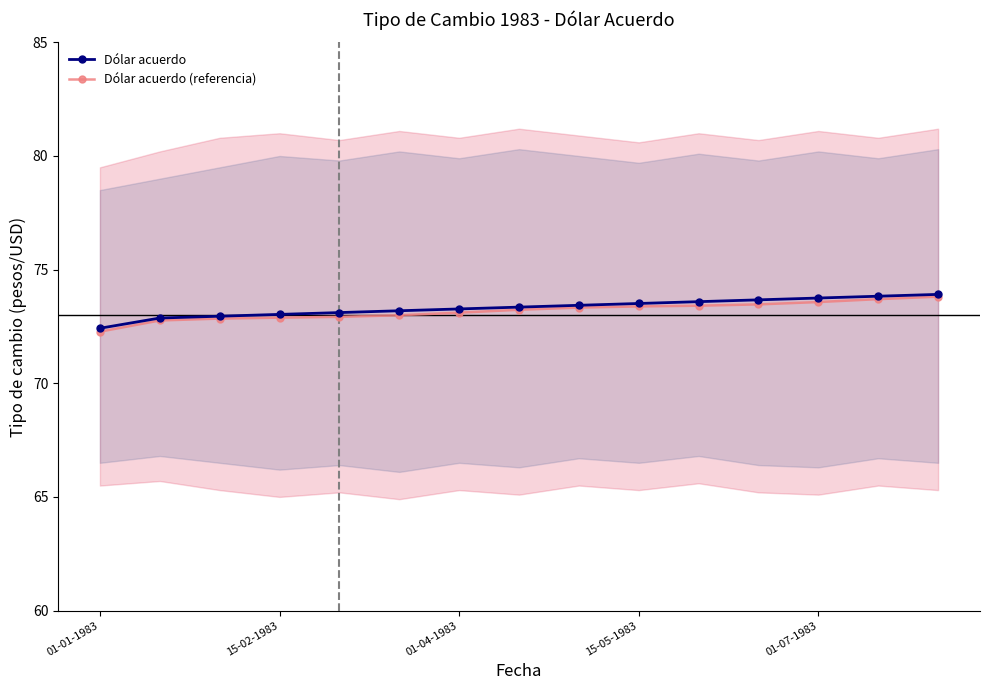

Is this an area chart (filled region under the line)?

No